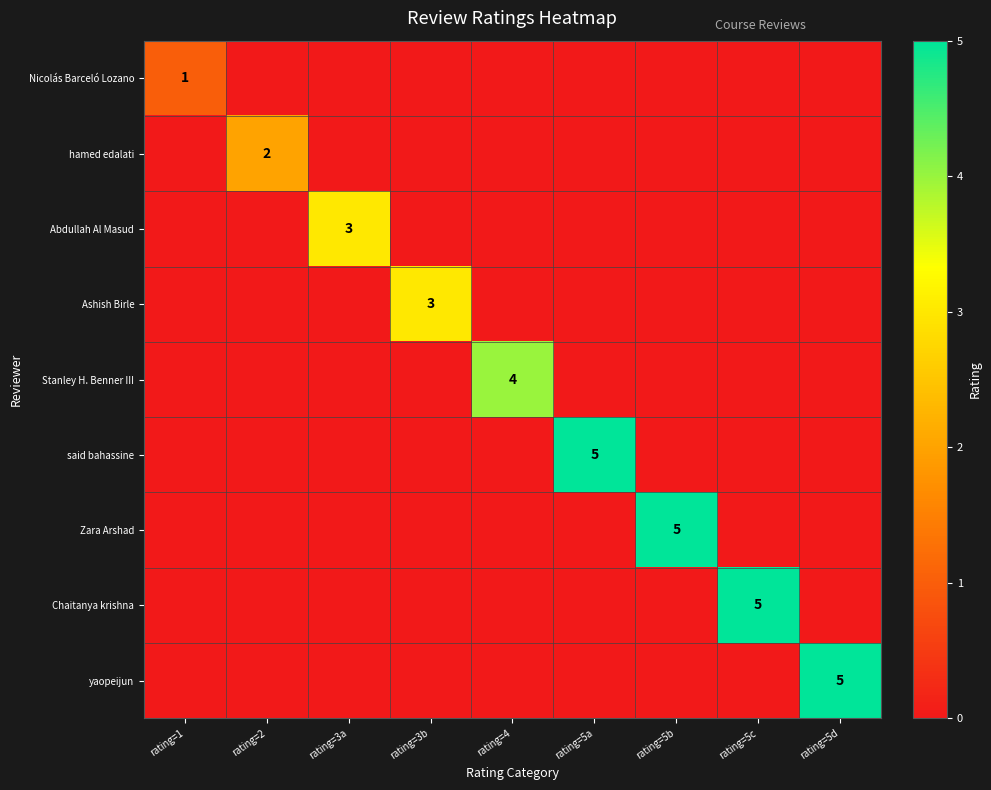

At which category is the sum across all series the highest?

rating=5a